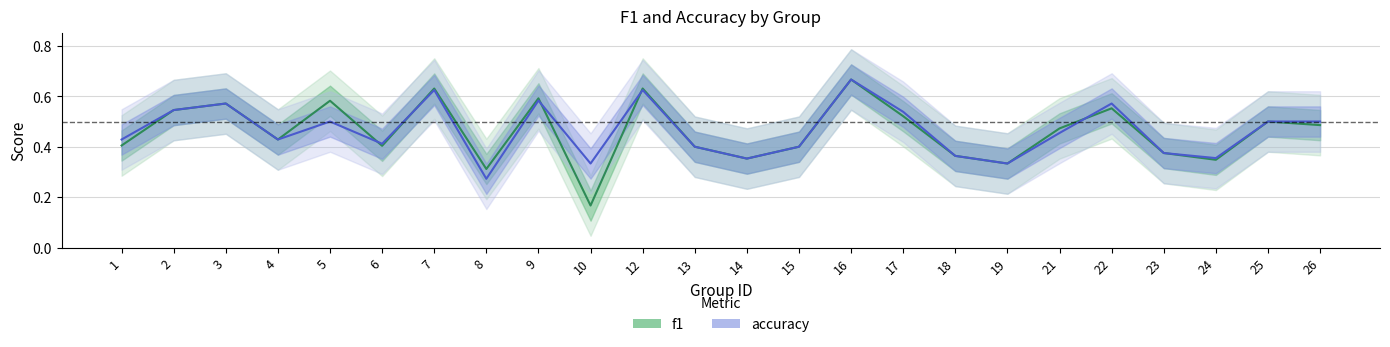

At which category is the sum across all series the highest?

16